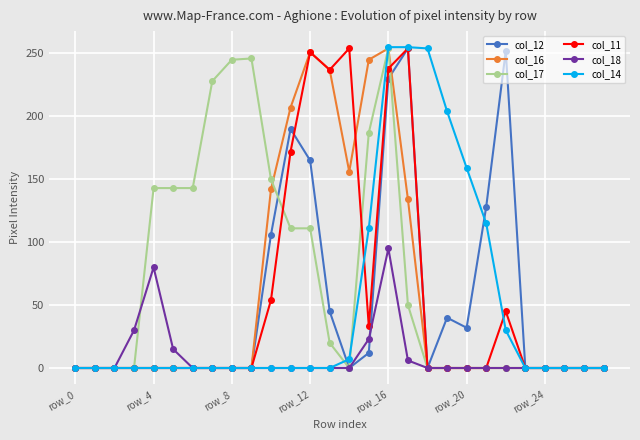

How many lines are shown in the chart?

6